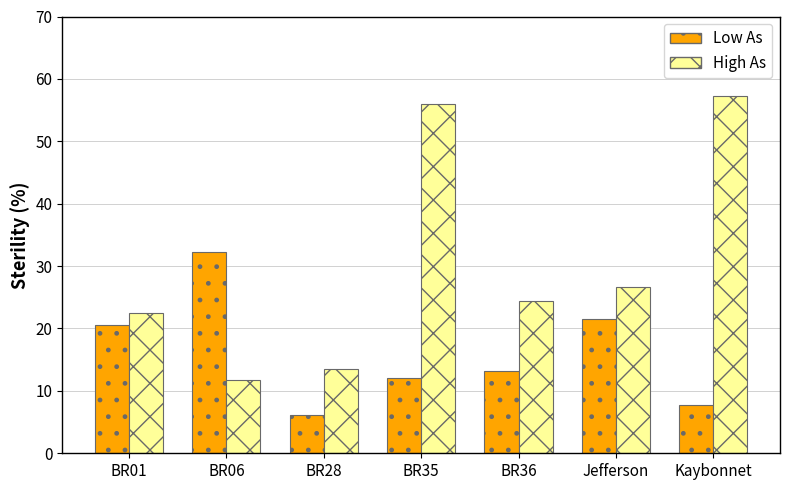

What is the label of the 1st bar from the right?

Kaybonnet